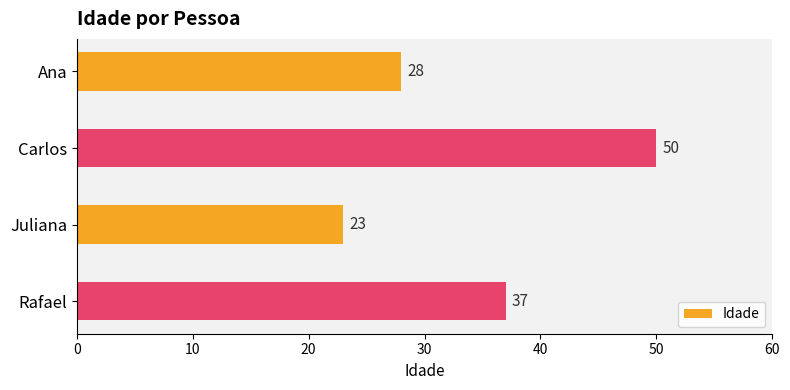

What is the difference between the maximum and minimum values?

27